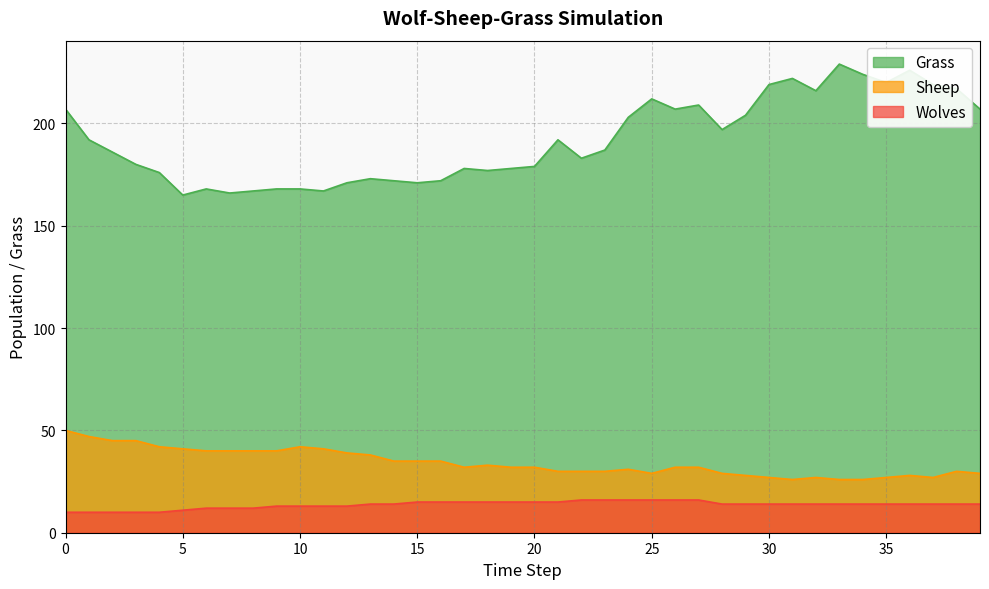

What is the difference between the maximum and minimum values in the Wolves series?

6